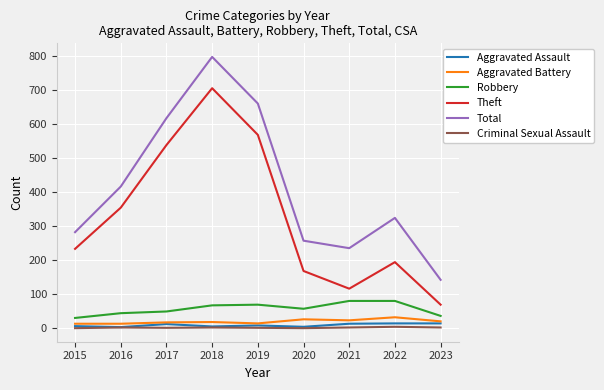

What is the total value across all series at 2016?

832